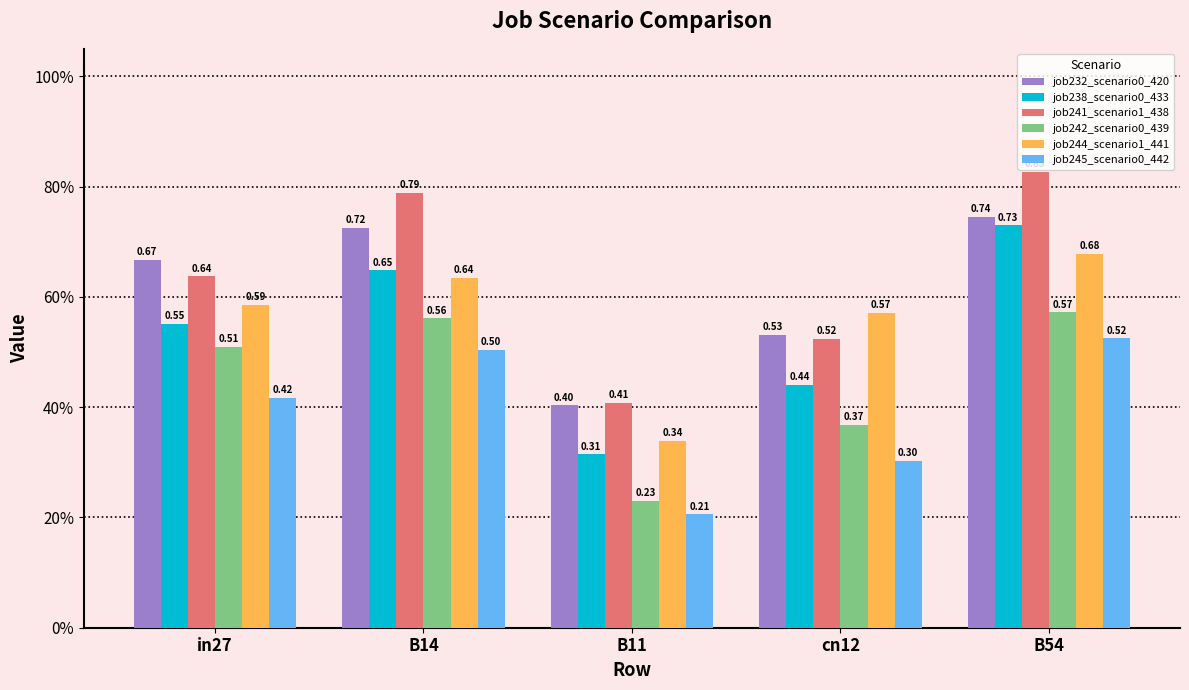

Are the bars horizontal?

No